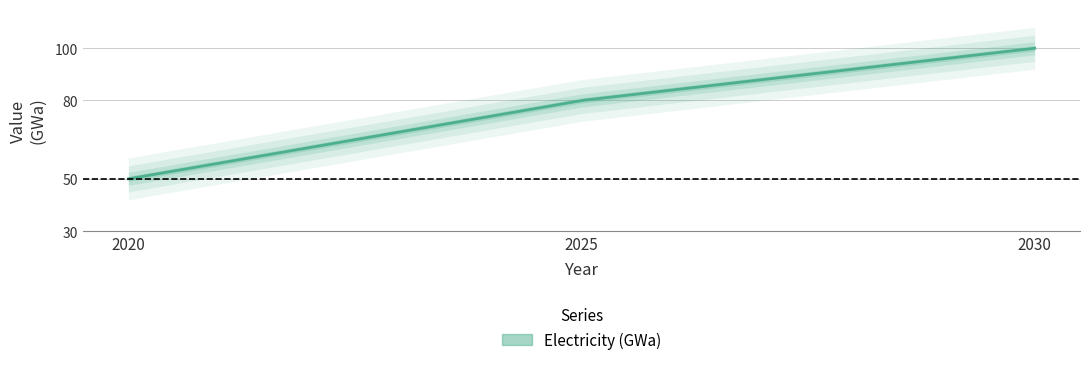

What is the approximate value at 2025, to the nearest 5?

80